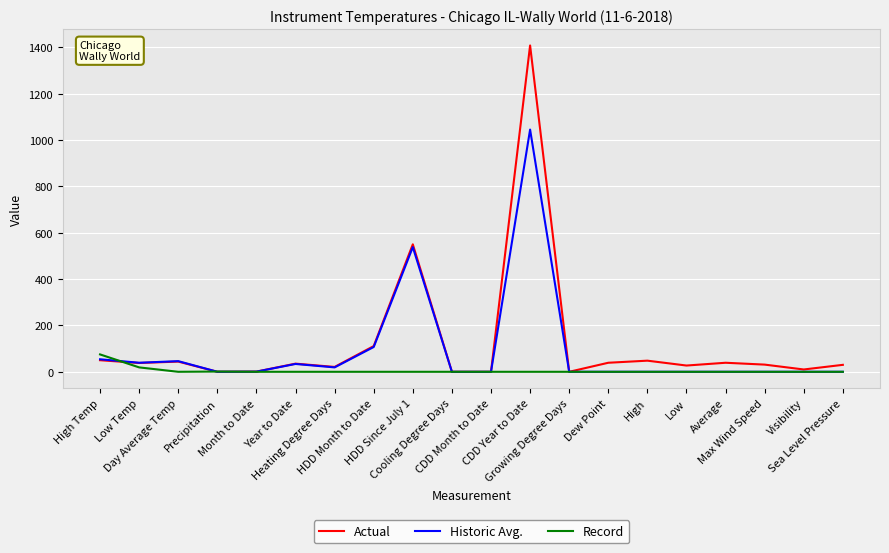

List the series in order of their overall mean, highest first.

Actual, Historic Avg., Record